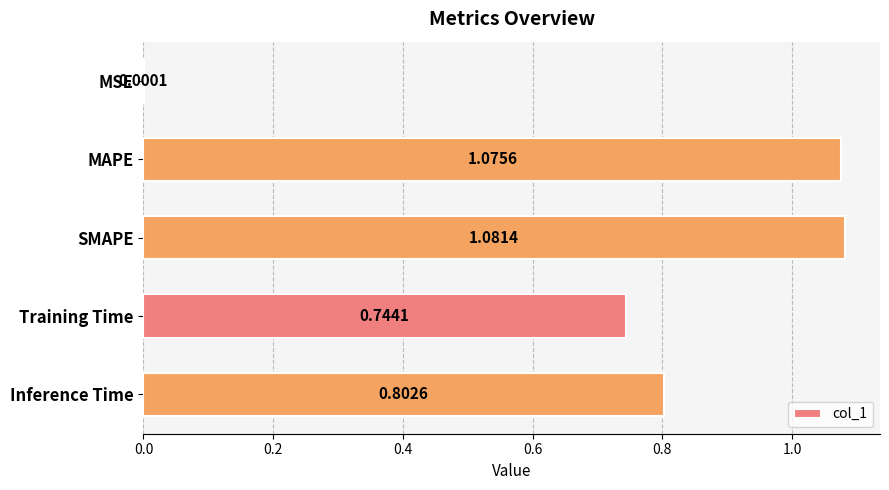

At which category does the chart reach its peak across all series?

SMAPE